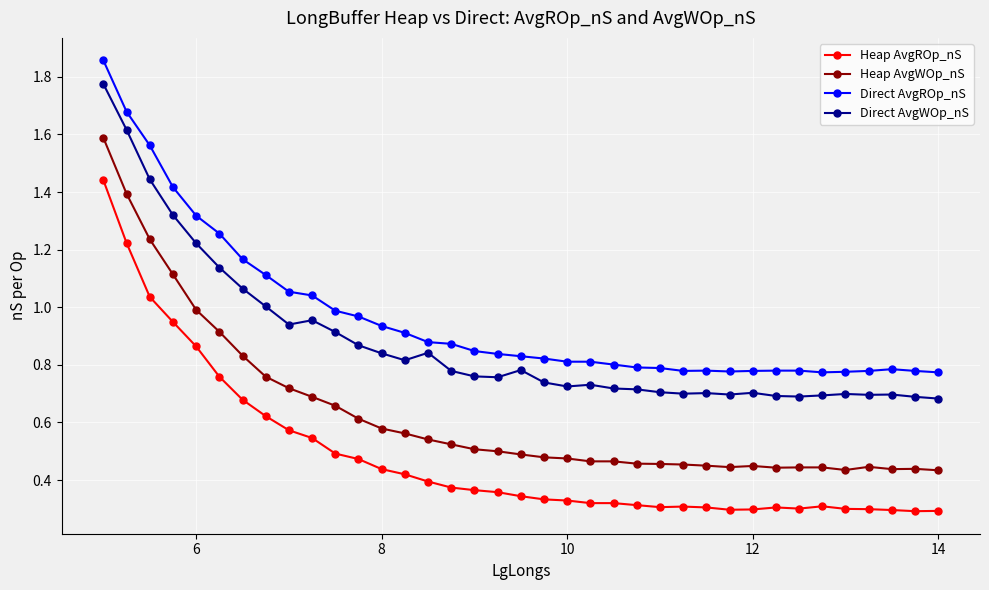

What is the sum of all Heap AvgWOp_nS values?

23.3